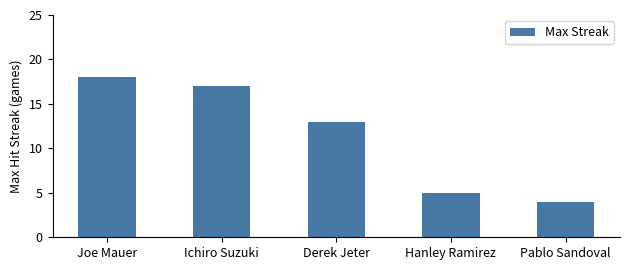

How many data points are less than 13?

2